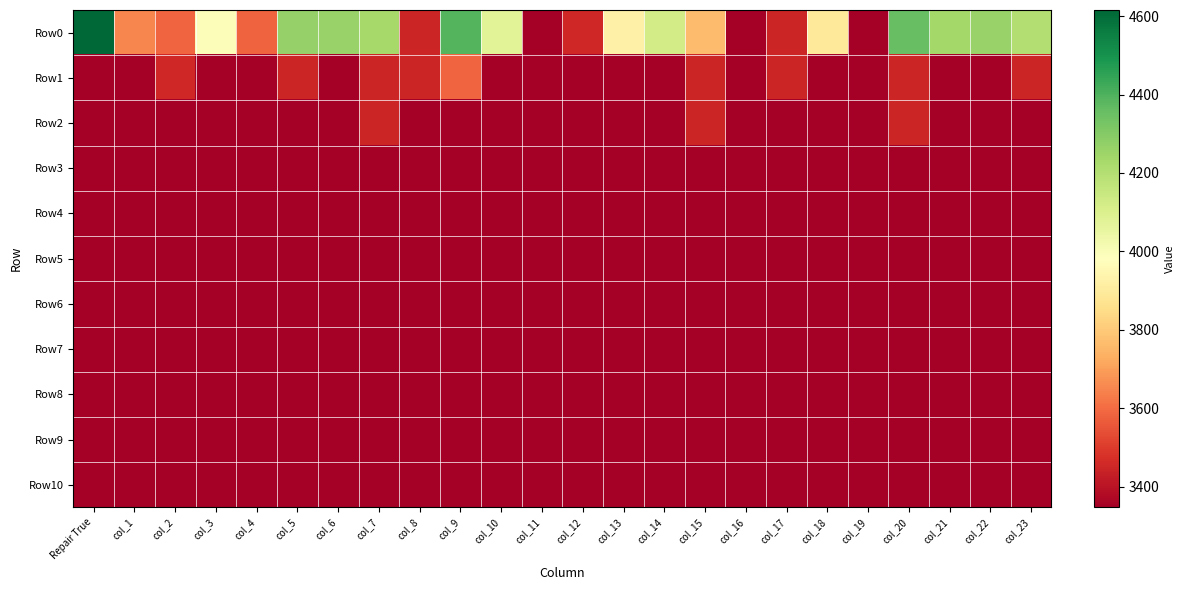

What is the total value across all series at col_12?

36925.8